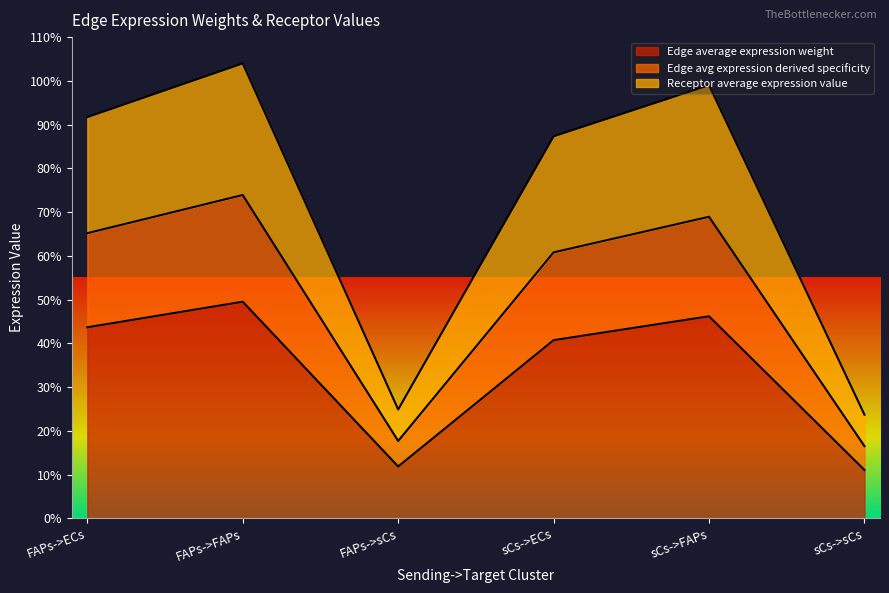

At how many categories does at least one series exceed 74?

4